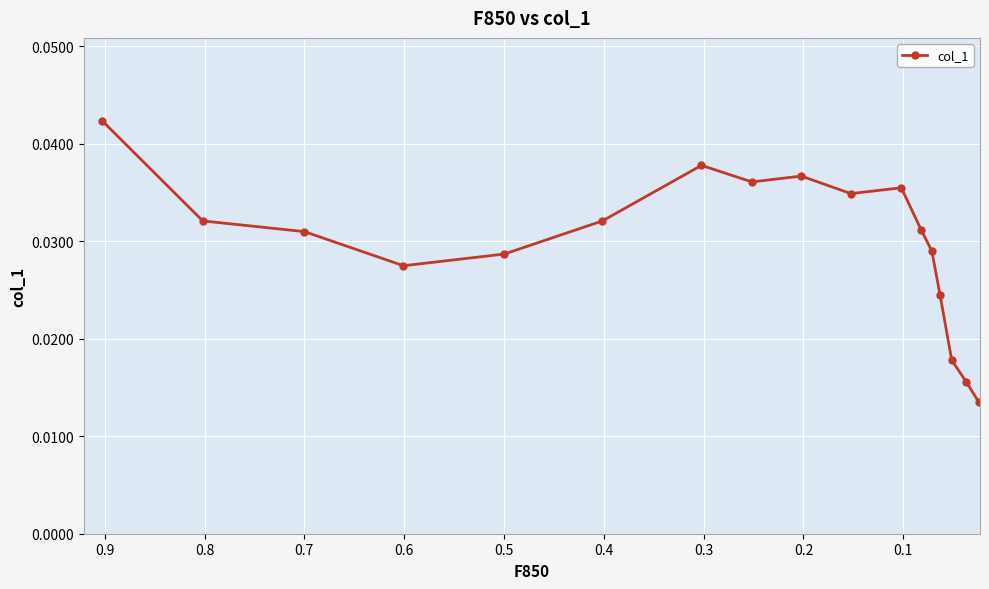

How many lines are shown in the chart?

1